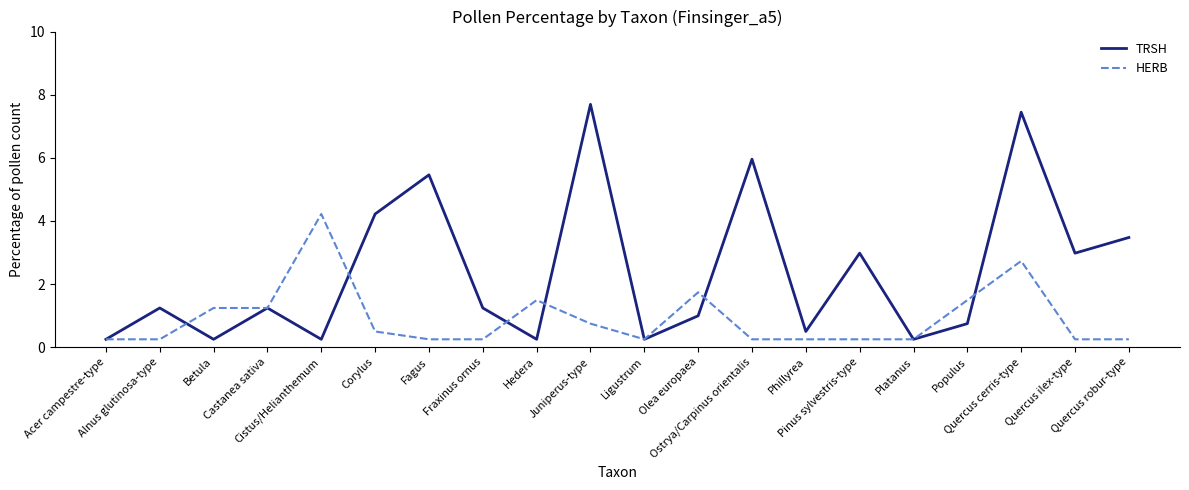

What is the sum of all HERB values?

18.1